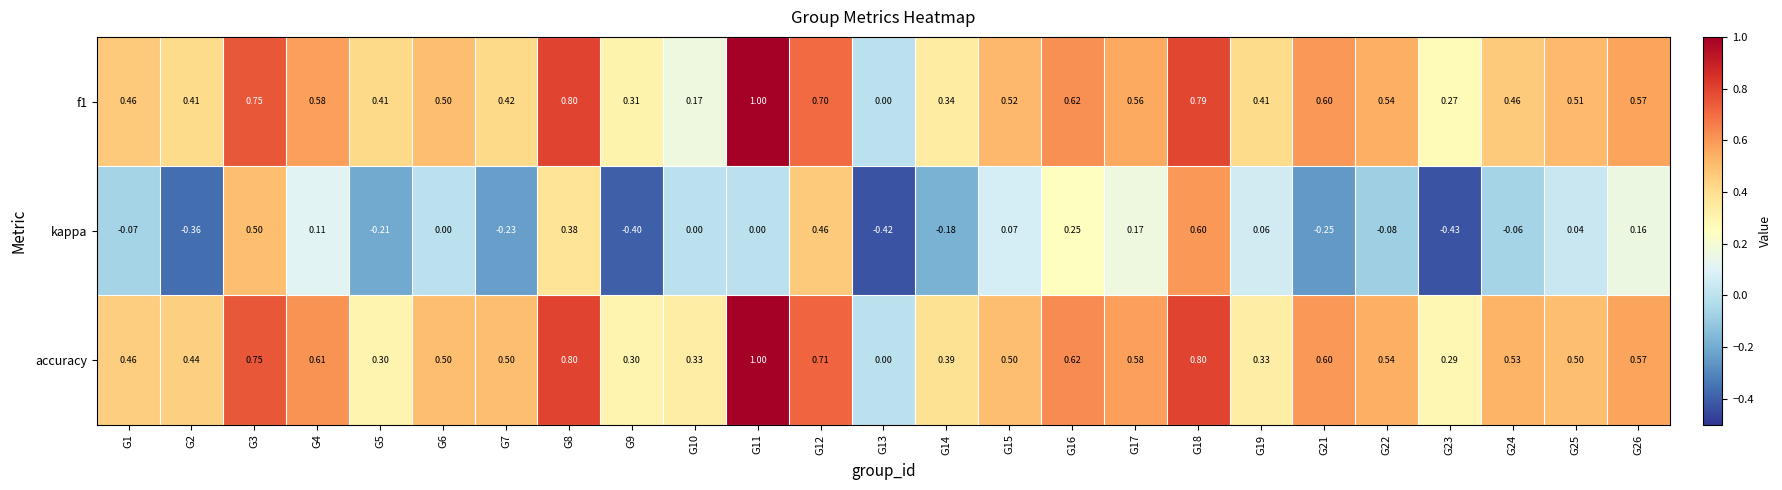

Which series has the largest range (max minus min)?

kappa